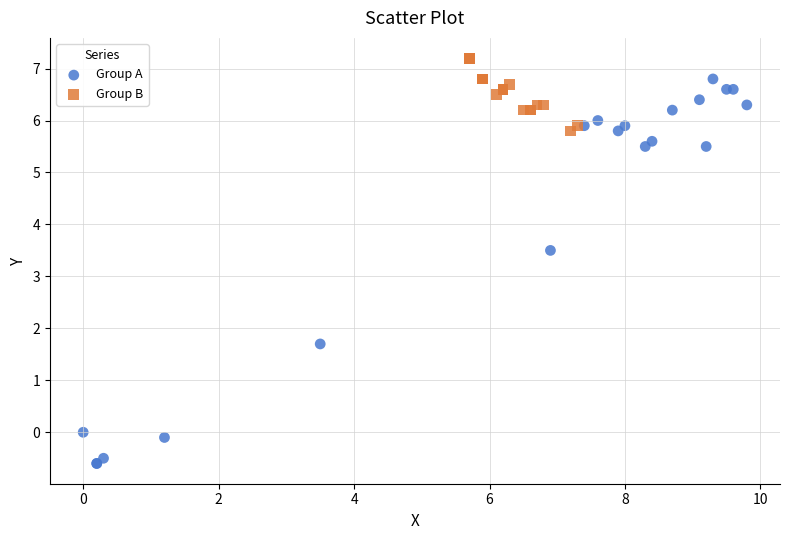

Which series has the largest Y range (max minus min)?

Group A